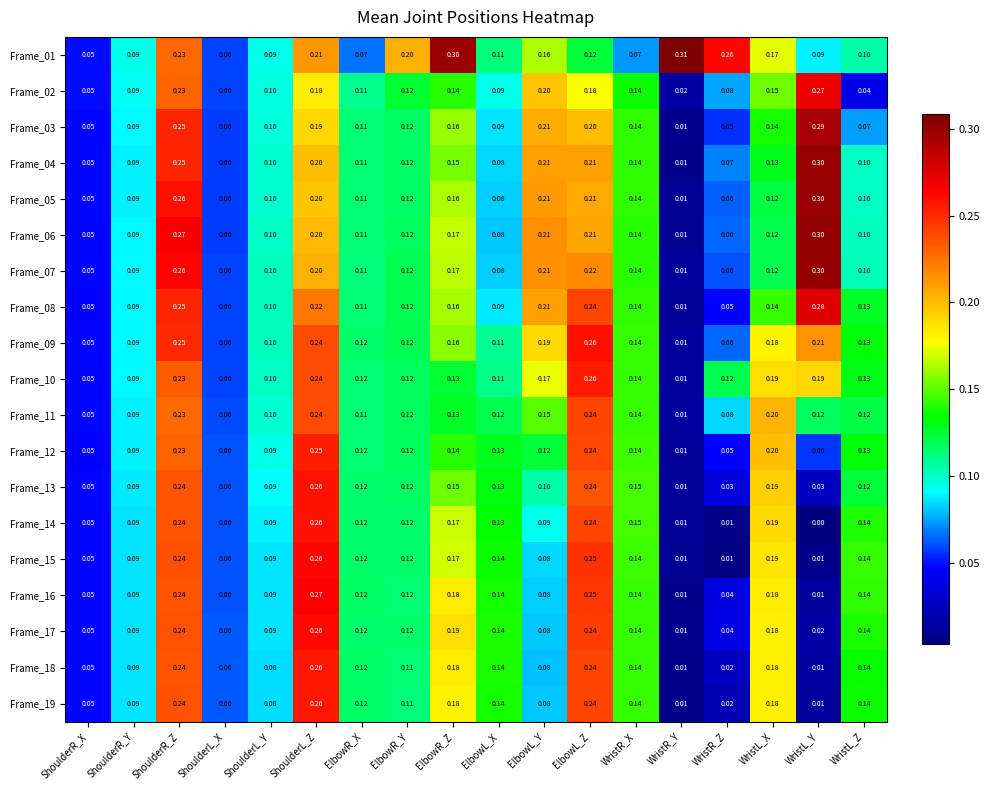

At how many categories does at least one series exceed 0?

18